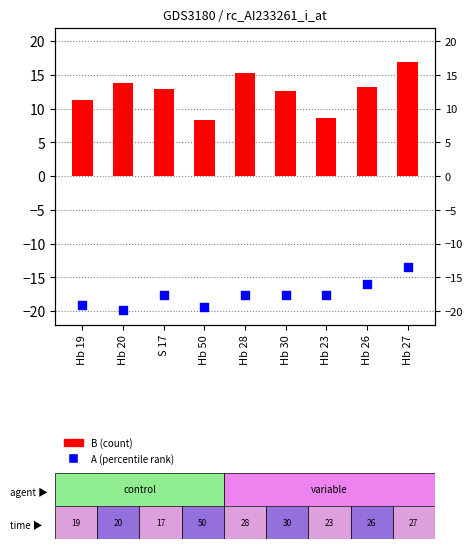

What is the total value across all series at Hb 28?

-2.3